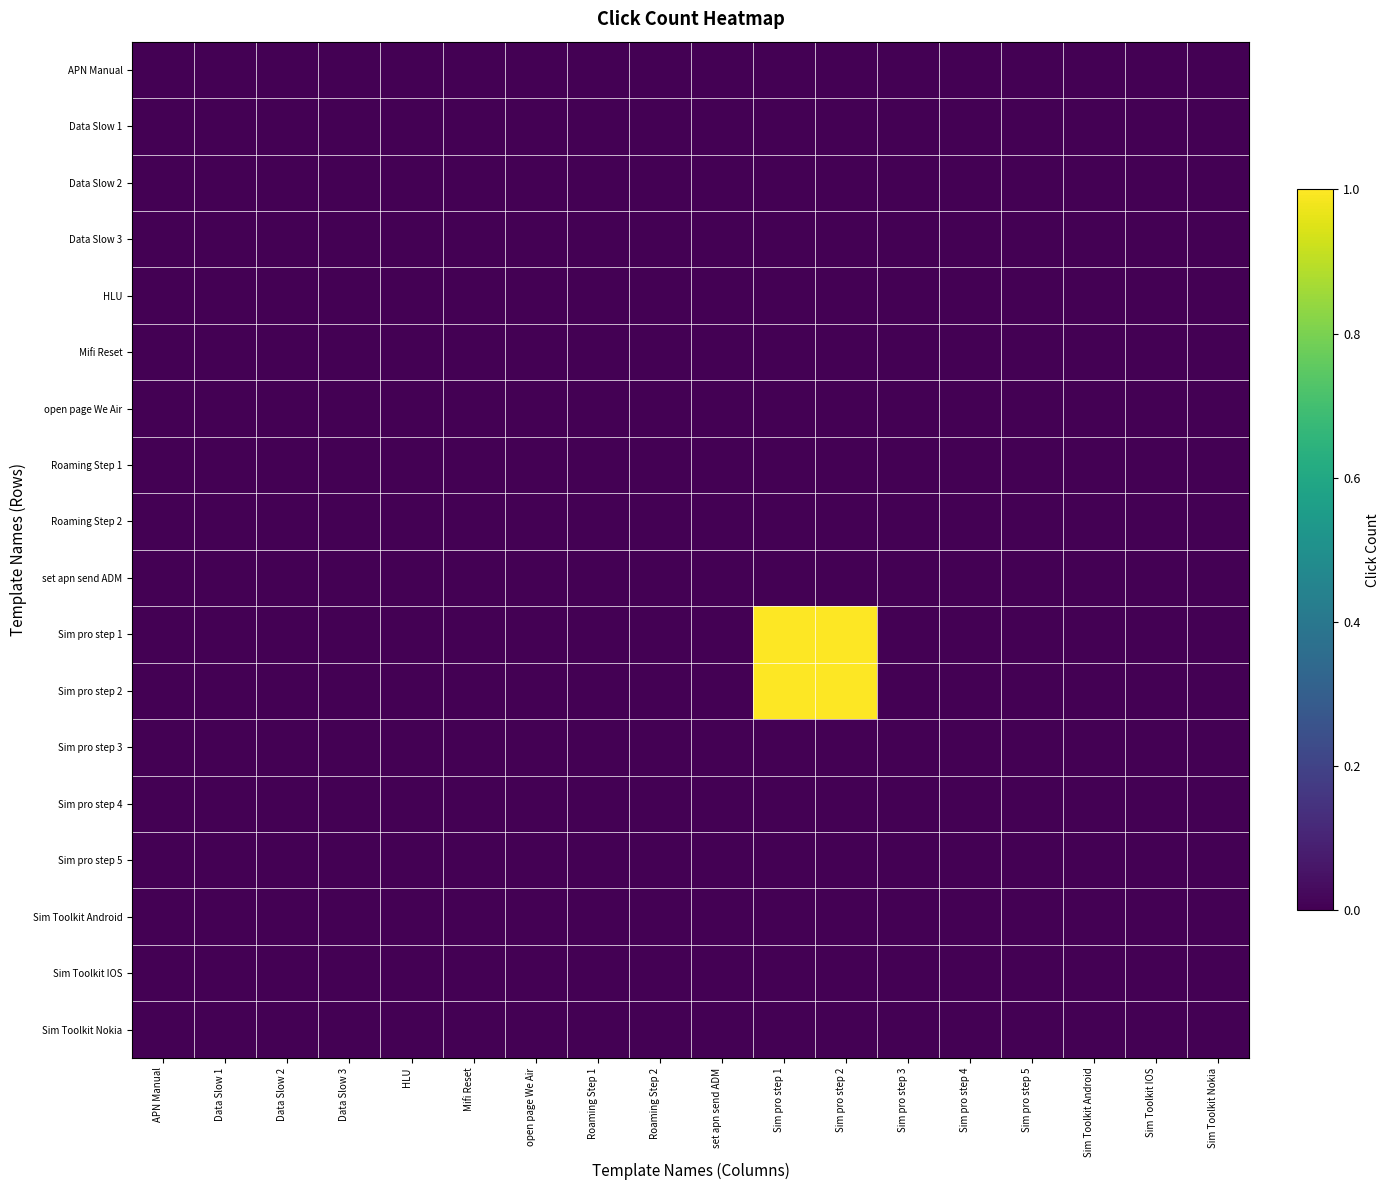

Which series has the widest spread of values?

Sim pro step 1